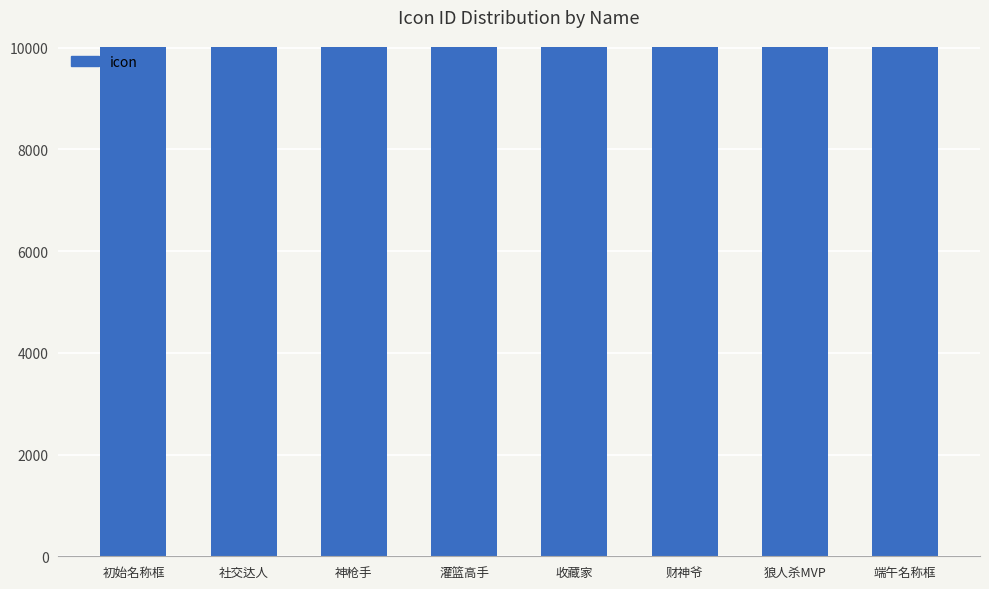

What is the approximate value at 狼人杀MVP?

10007